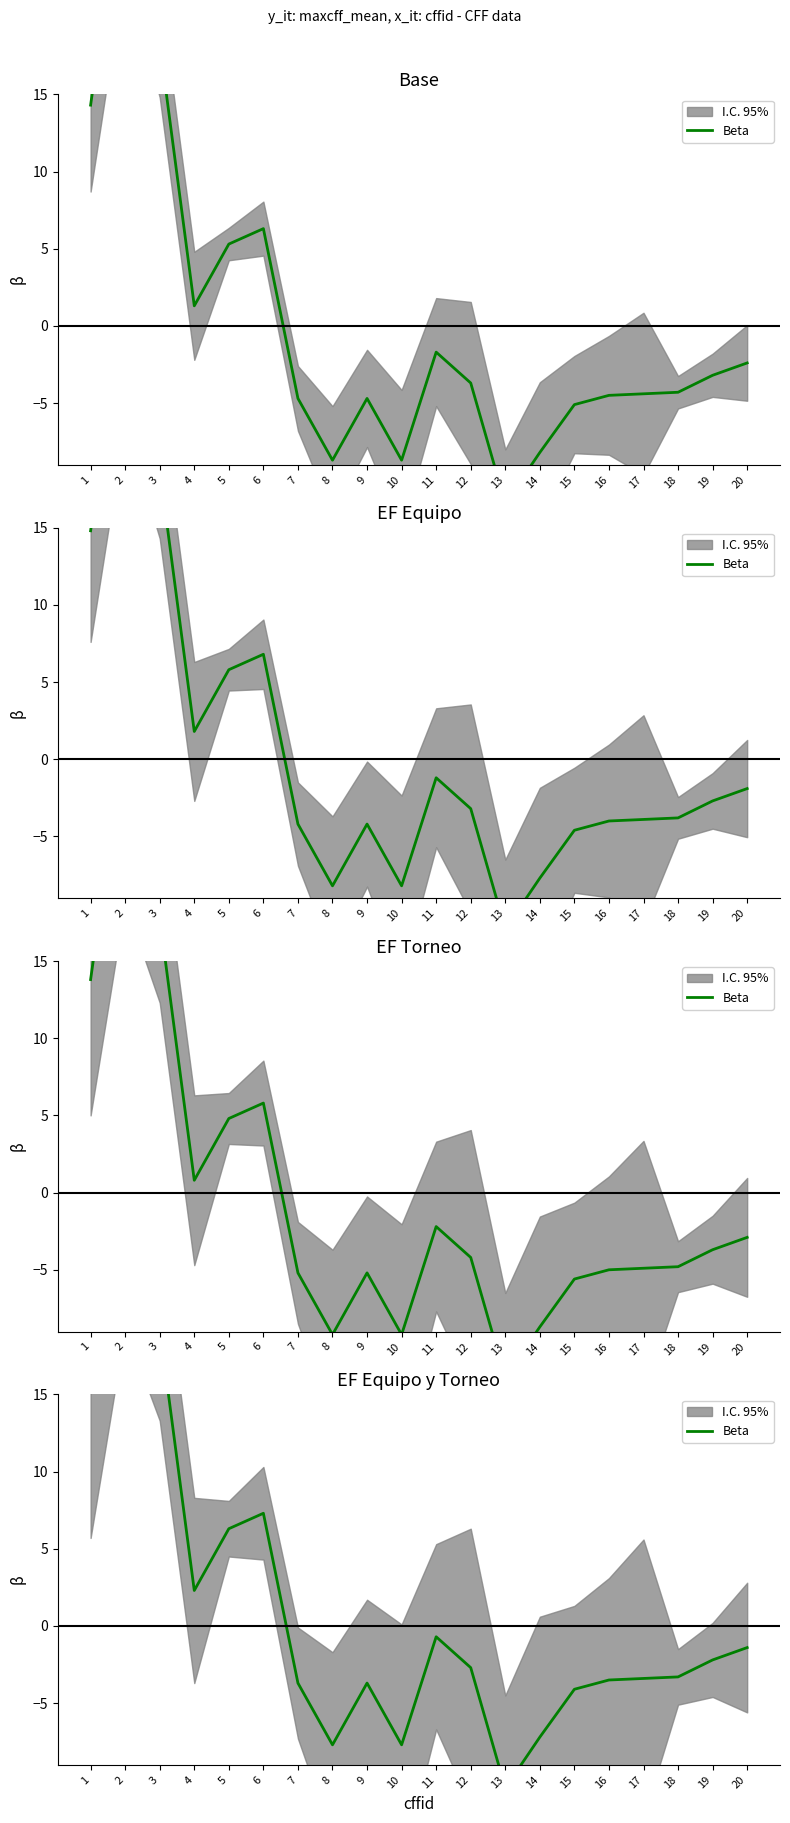

What is the maximum value shown in the chart?

31.3